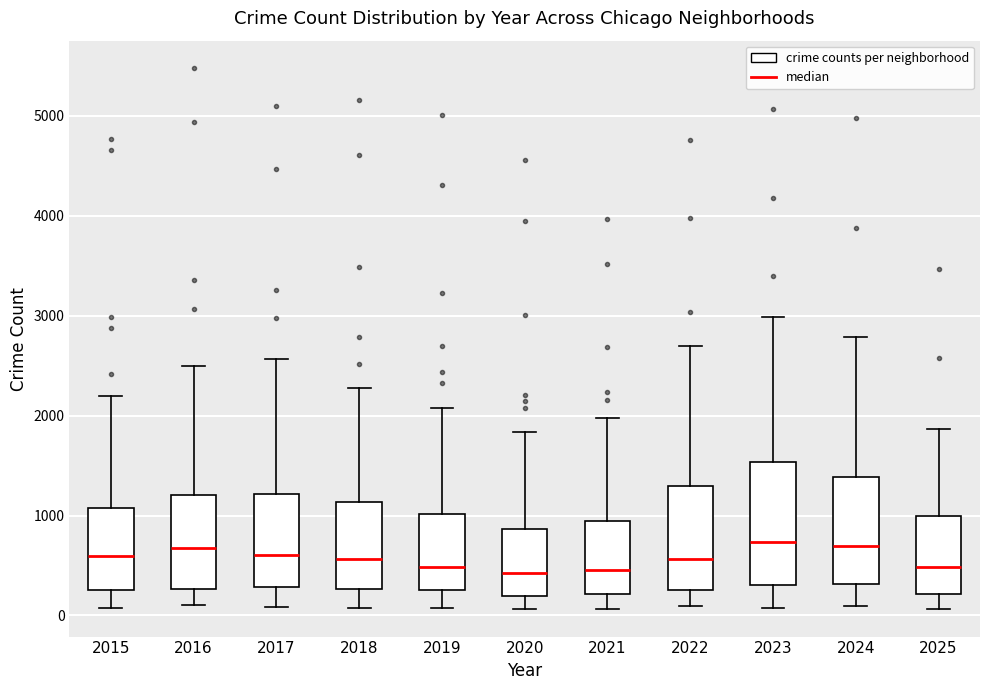

Which box is the tallest, from its lower edge to its upper edge?

2023